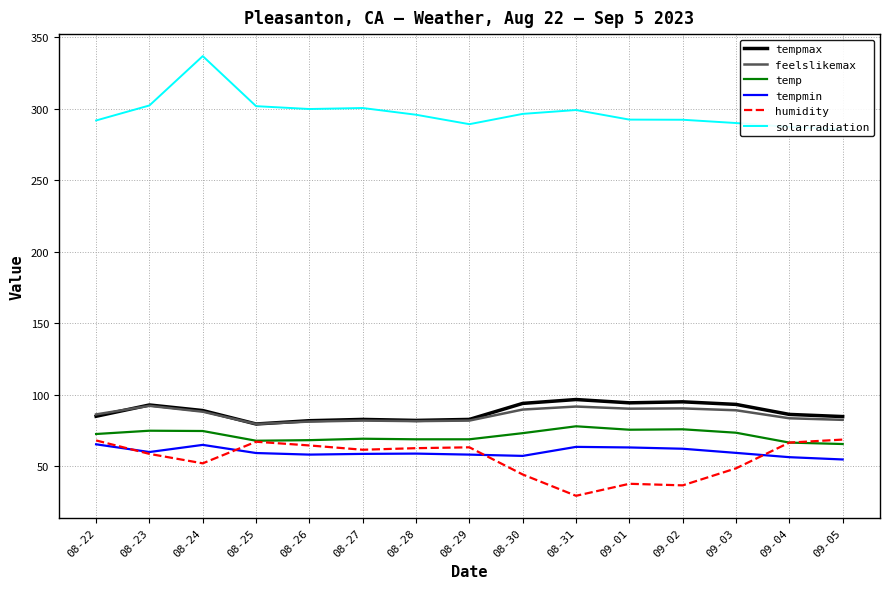

What is the sum of the feelslikemax values at 08-26 and 09-01?

171.6